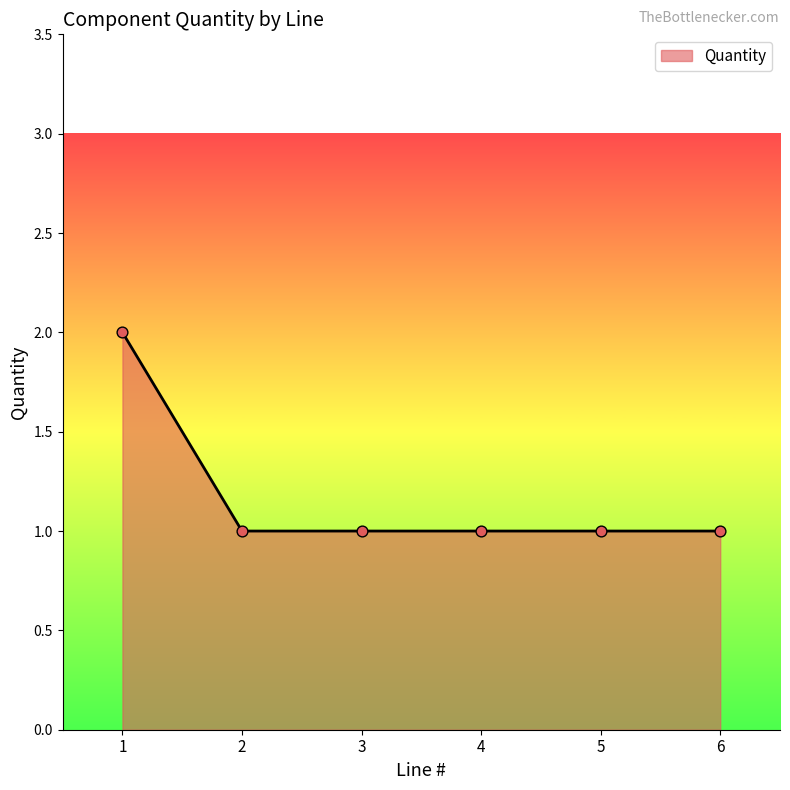

What is the ratio of the value at 1 to the value at 4?

2.0